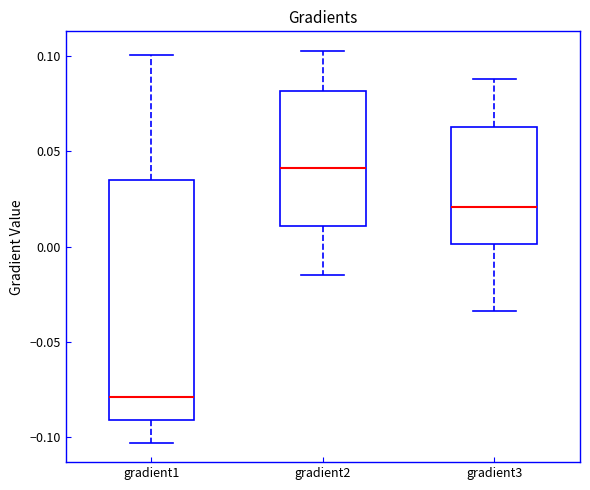

Where does the median line of the box for gradient1 sit on the y-axis? The values are not printed on the chart, so give them approximately, as read against the axis.

-0.080